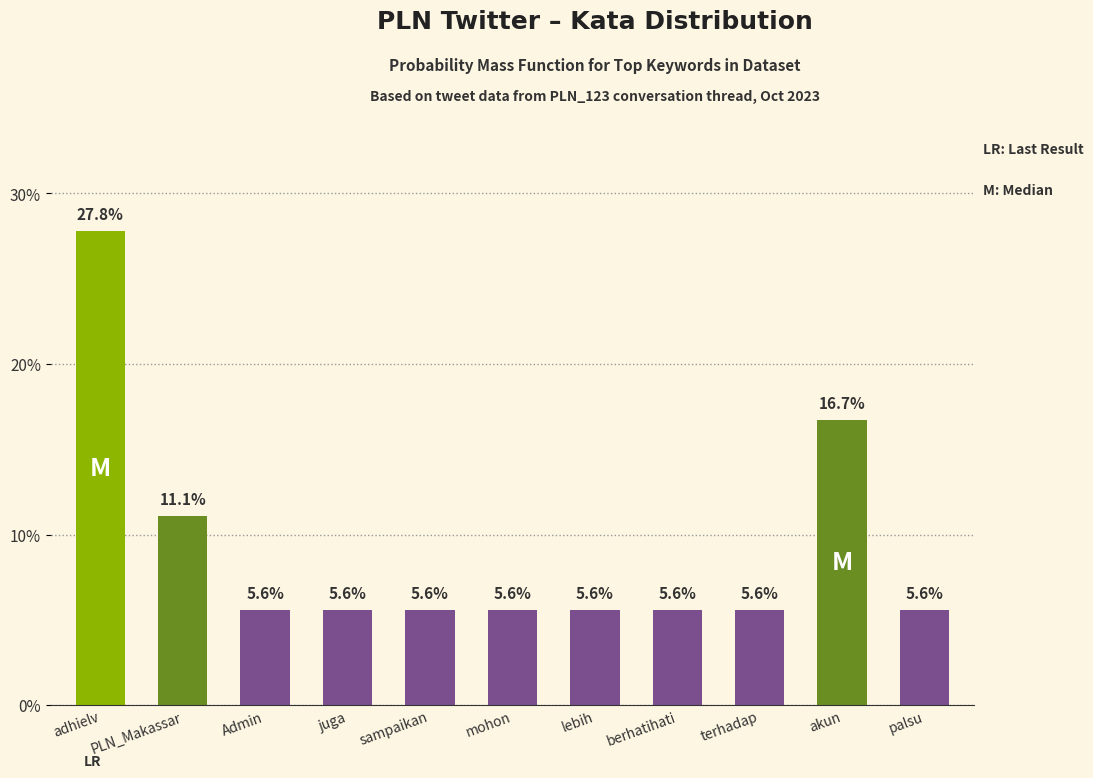

The chart shows a value of 5.6 at palsu. True or false?

True